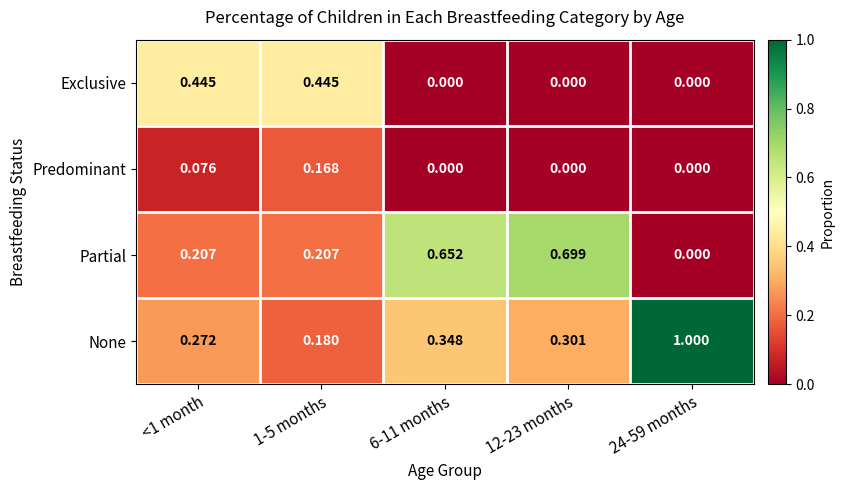

Which series has the largest total across all categories?

None